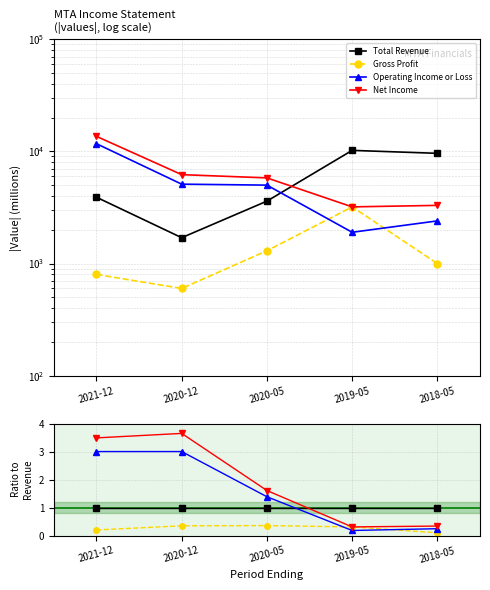

Where is Net Income nearest to the value 1?

2020-05